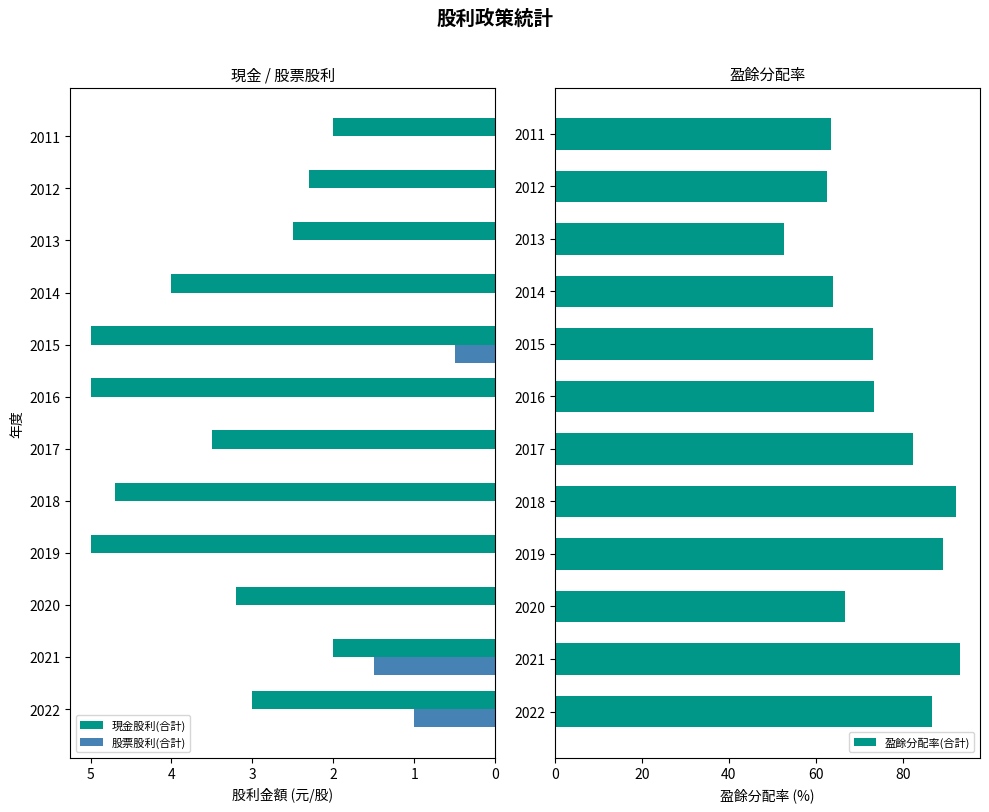

What is the maximum value for 股票股利(合計)?

1.5